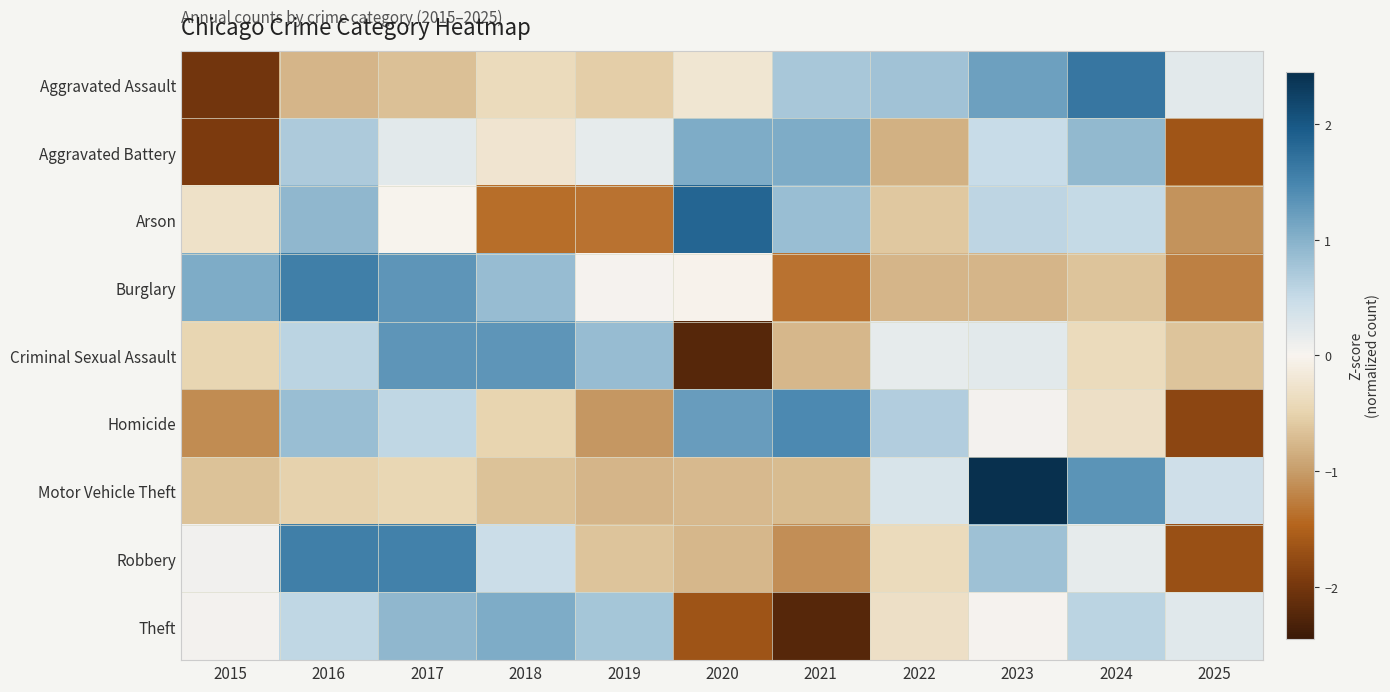

What is the greatest value displayed?

2.4